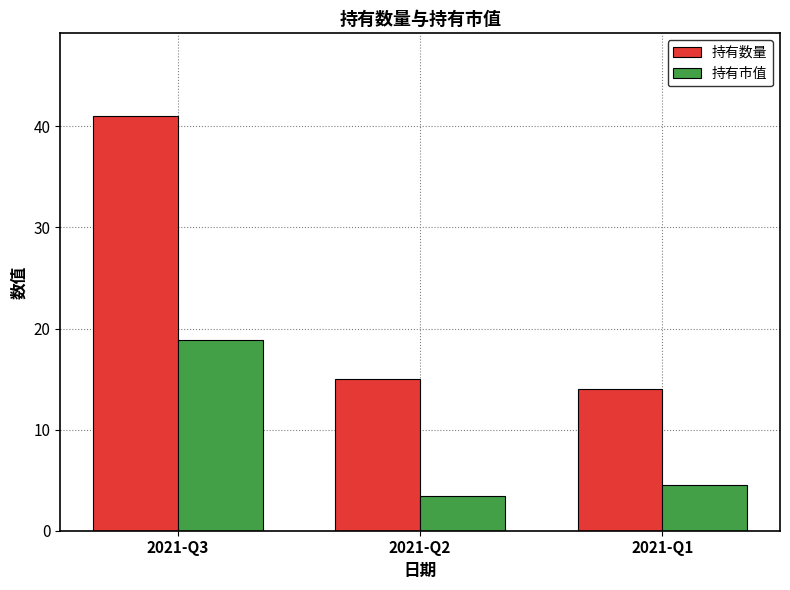

Is it true that 持有市值 equals 7.8 at 2021-Q1?

False